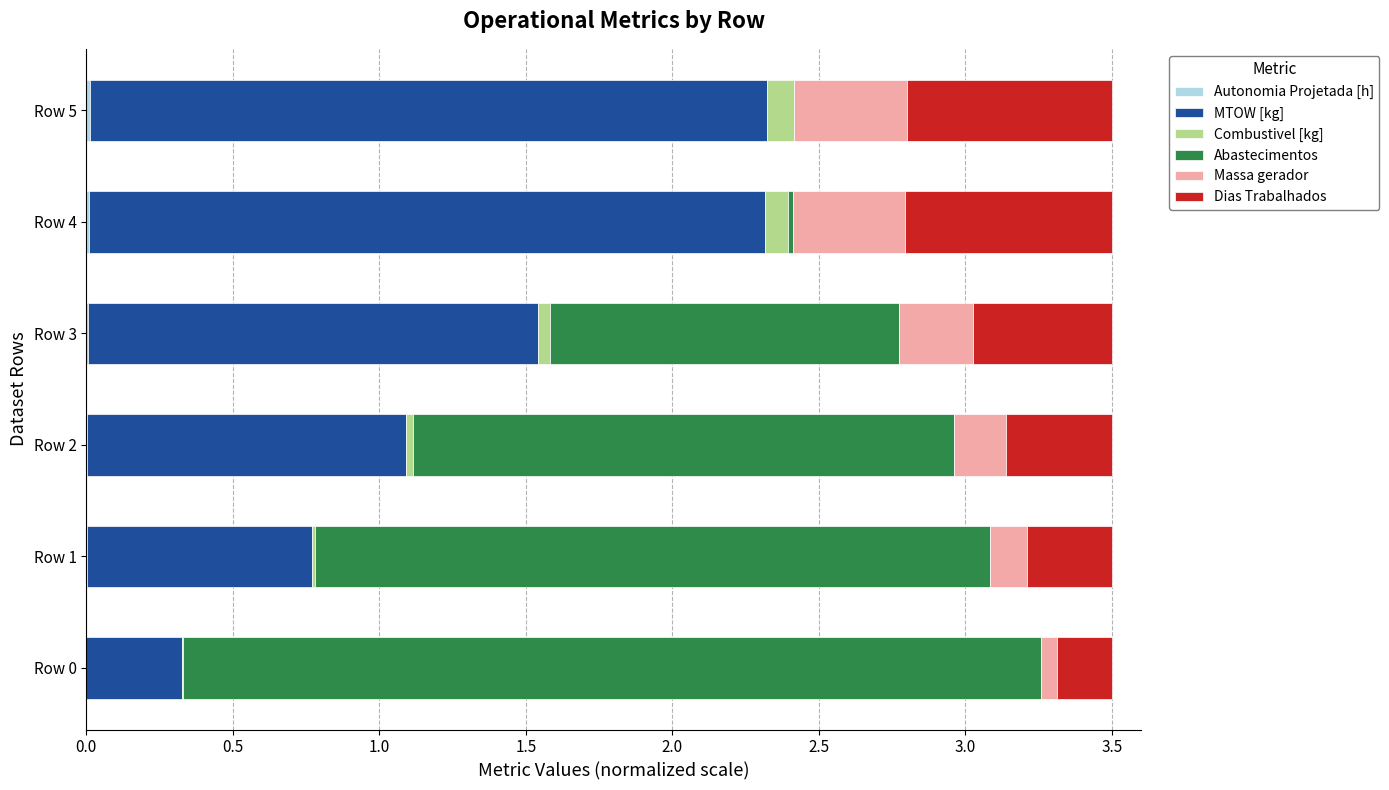

Count the number of data series in this chart.

6